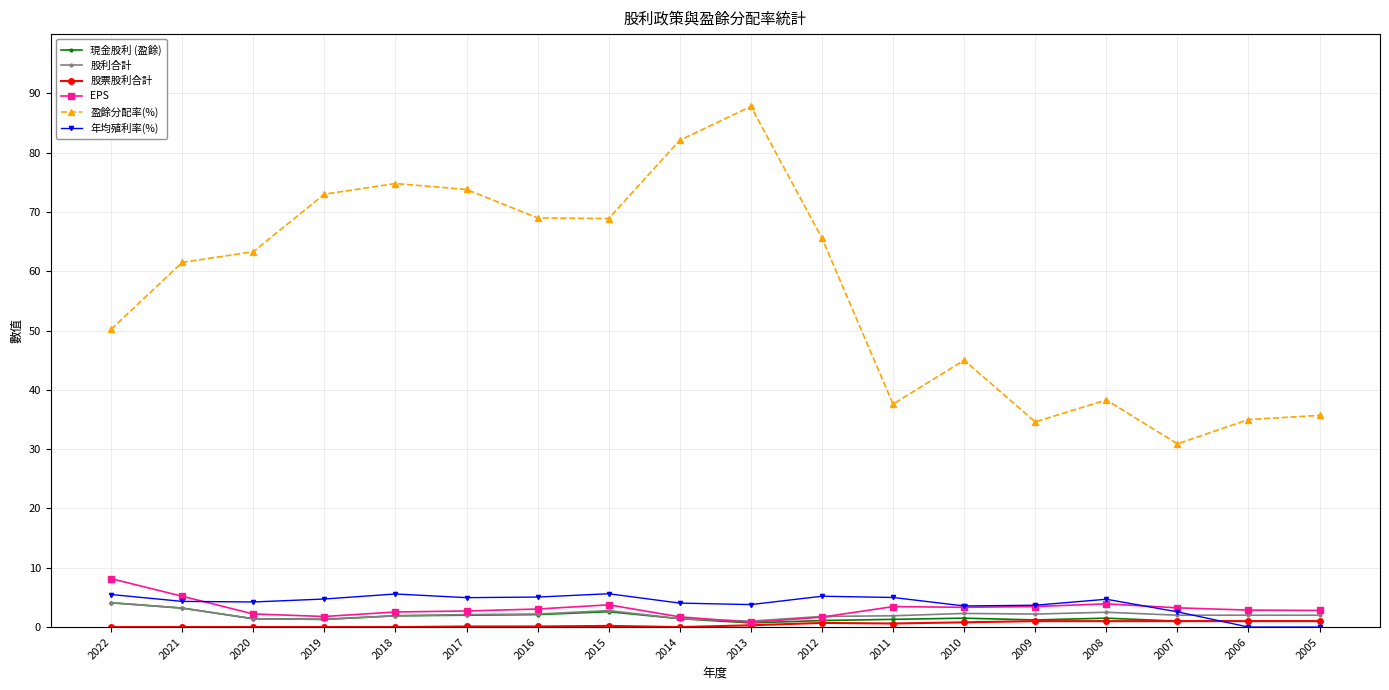

Is this an area chart (filled region under the line)?

No